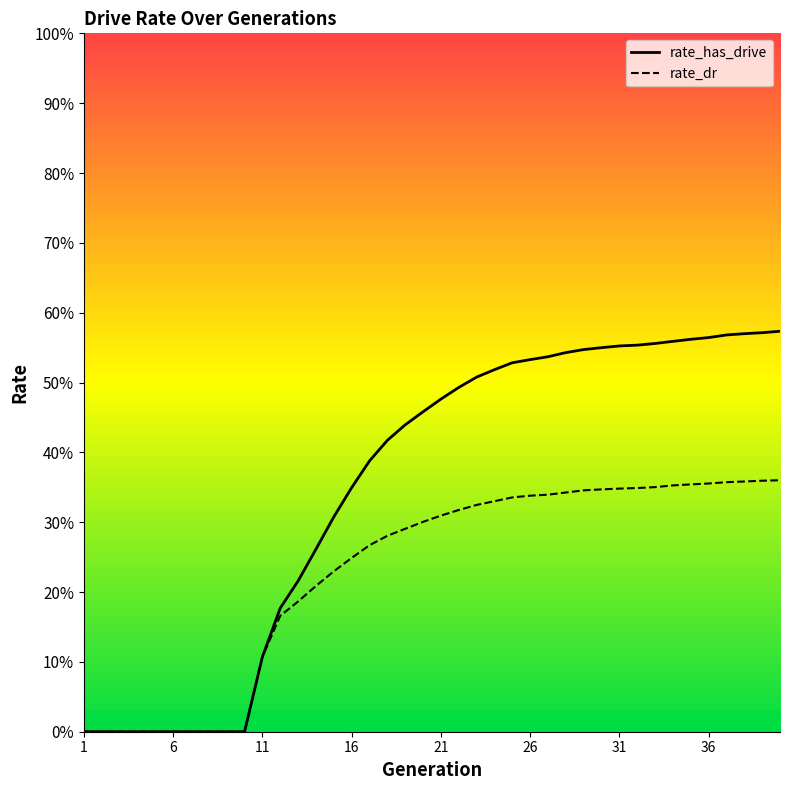

Does the chart display data point markers on the line(s)?

No